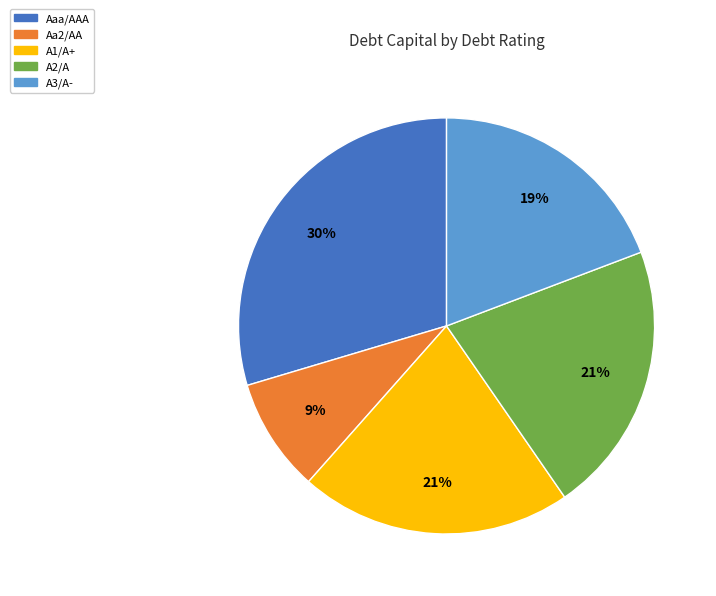

Is it true that A2/A is 7% of the pie?

False